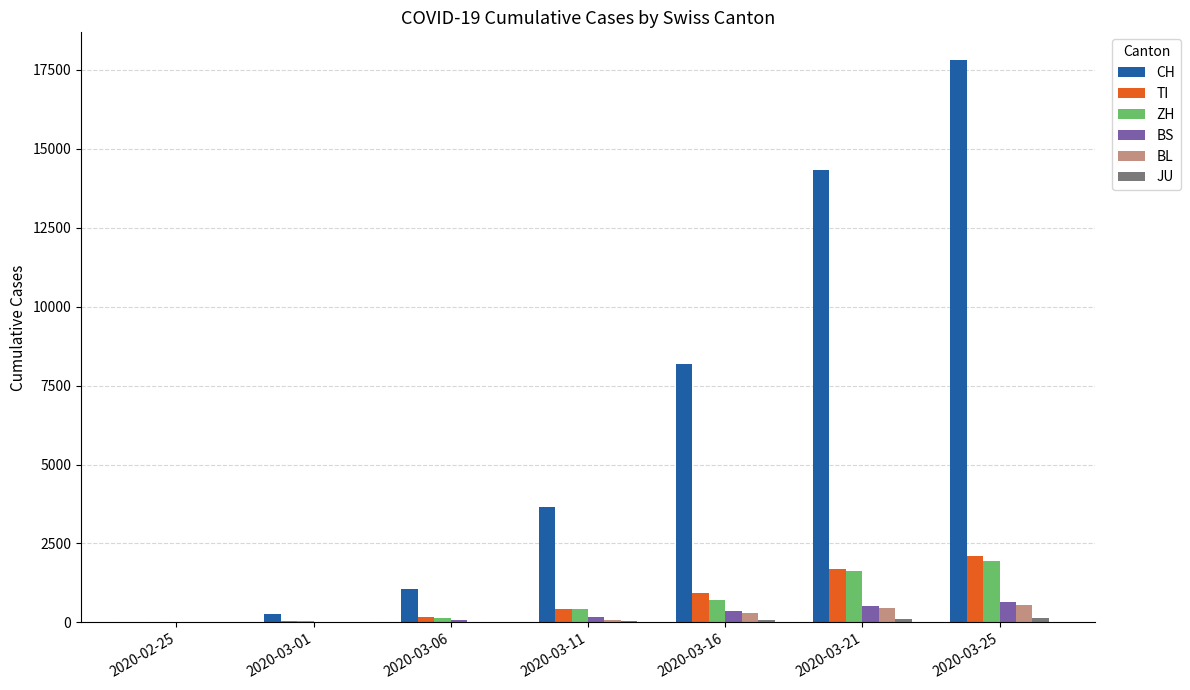

Which series changed the most between 2020-02-25 and 2020-03-11?

CH